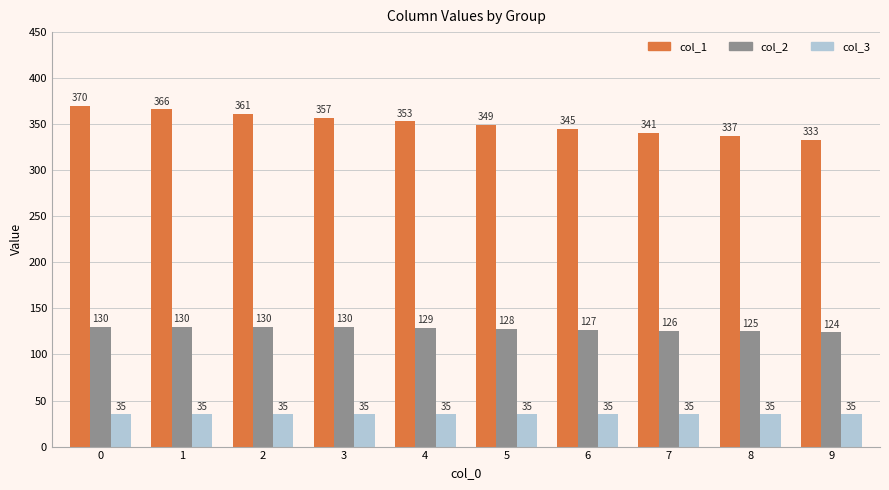

How many groups of bars are there?

10